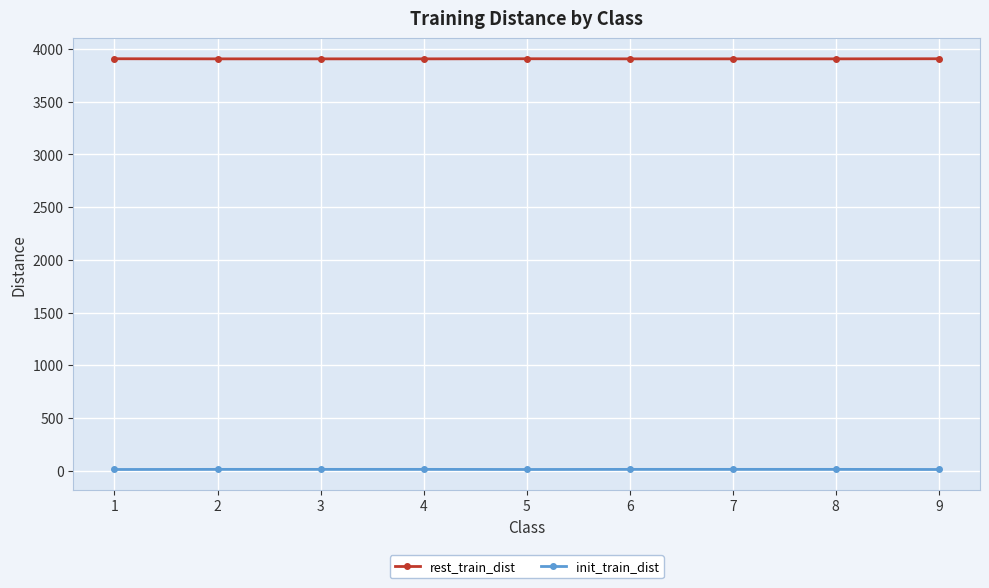

True or false: init_train_dist and rest_train_dist intersect in this chart.

False